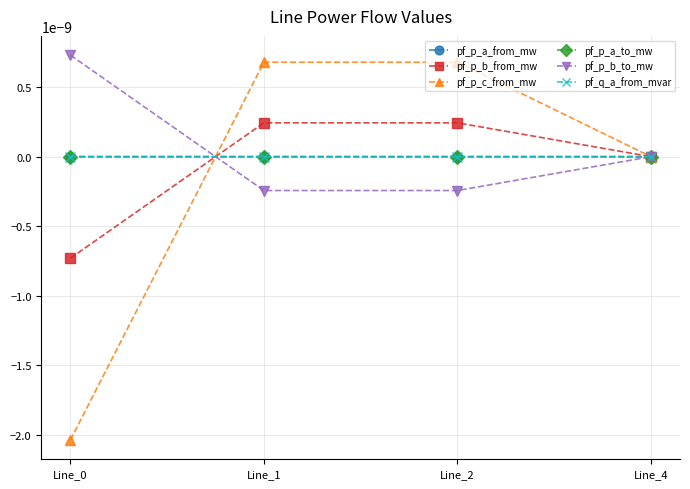

Which series has the largest range (max minus min)?

pf_p_c_from_mw